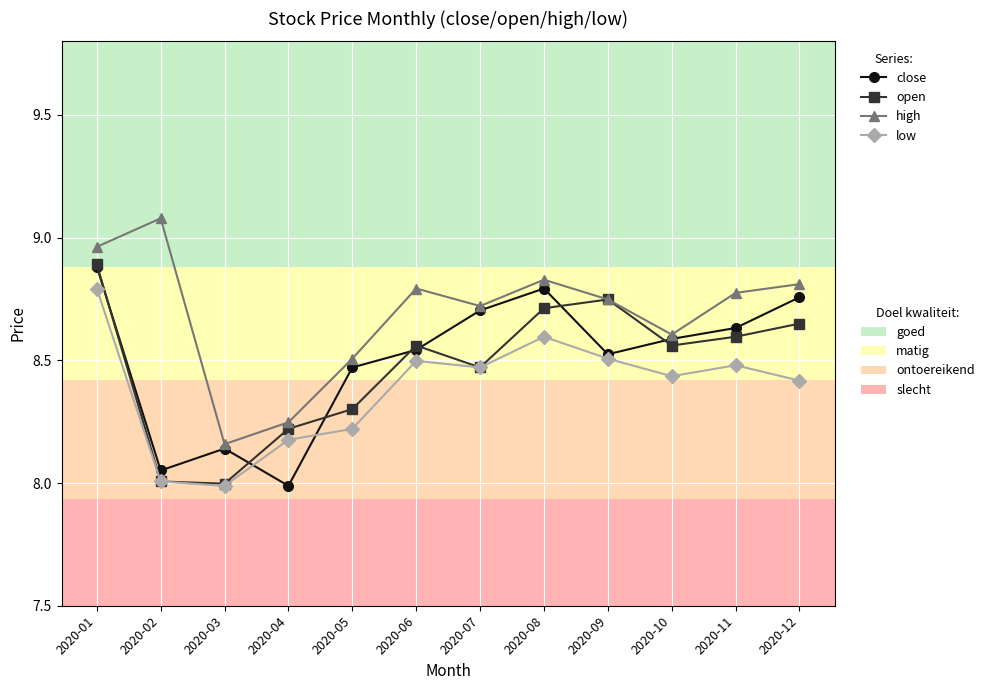

What is the spread (max minus min) of values at 2020-11?

0.3